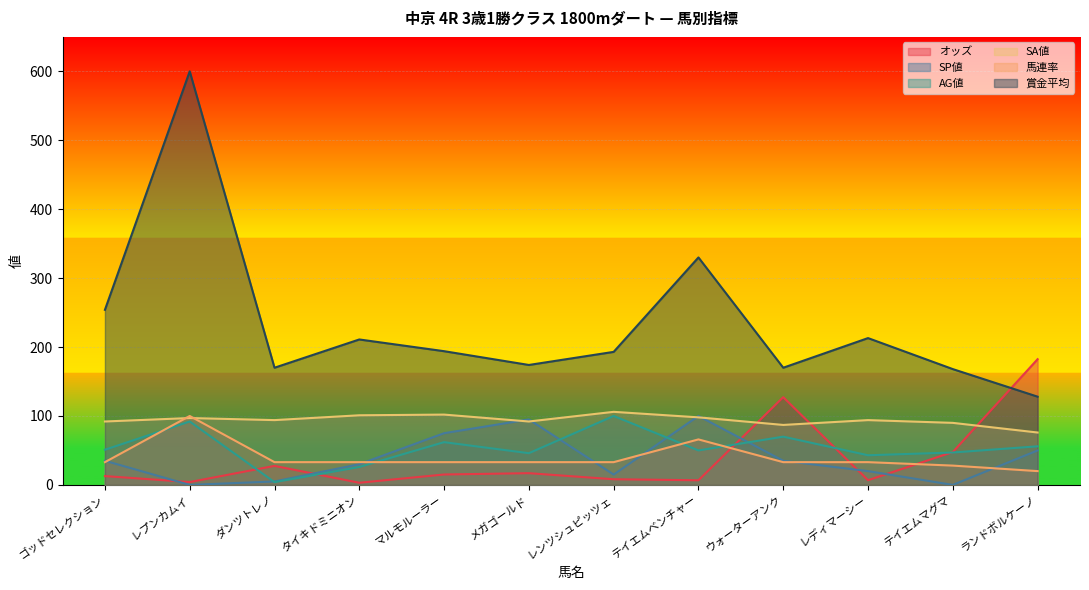

What is the difference between the highest and lowest values at テイエムベンチャー?

323.3